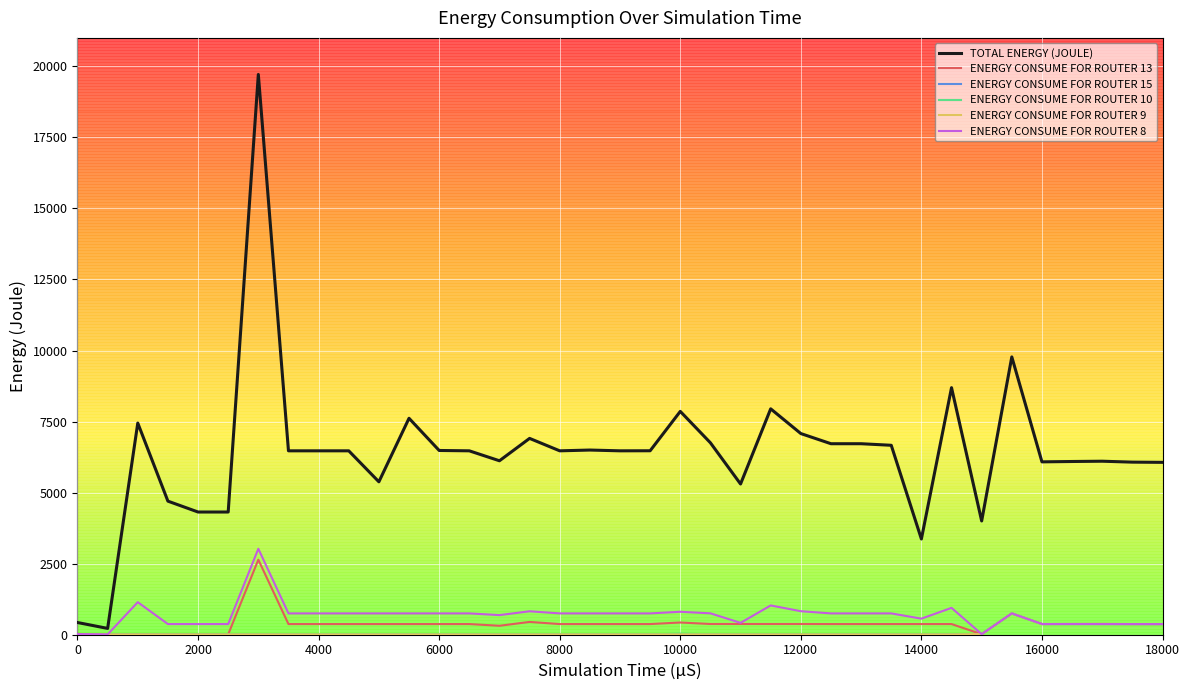

Which series has the largest total across all categories?

TOTAL ENERGY (JOULE)